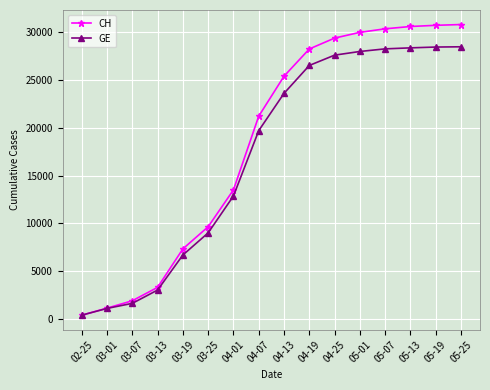

Is the value of GE at 03-01 greater than the value of CH at 05-01?

No